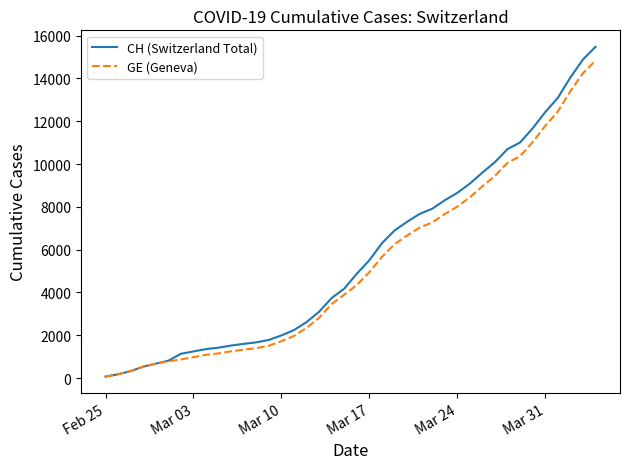

What is the maximum value for GE (Geneva)?

14833